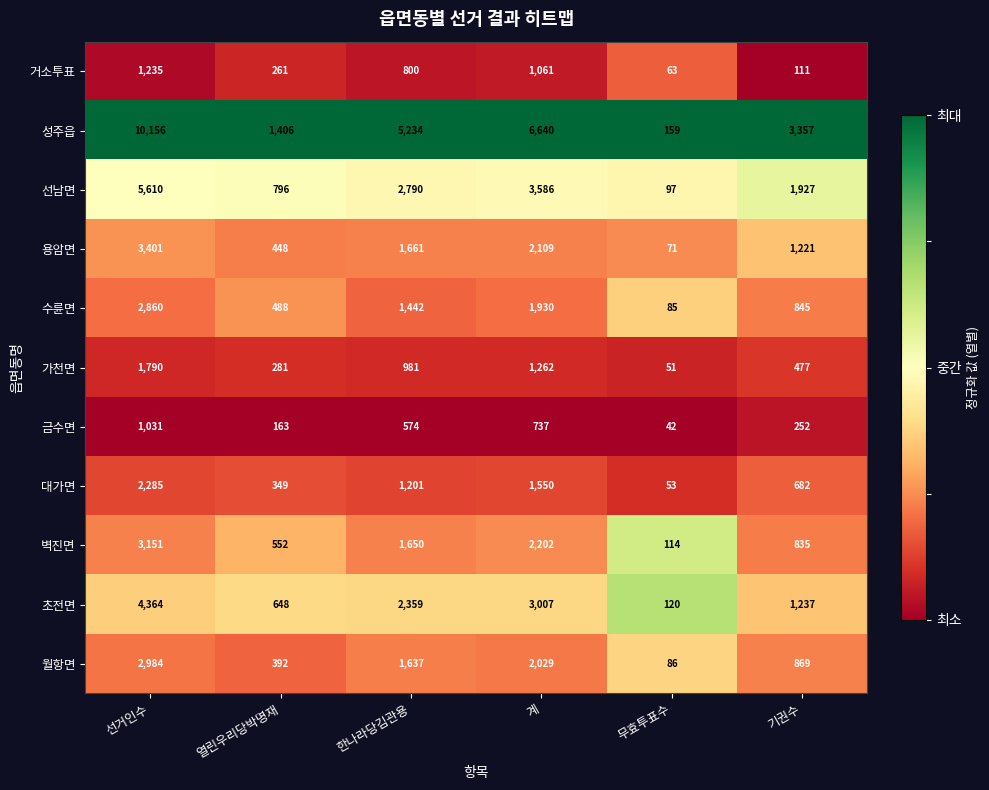

What is the average value of the 월항면 series?

1333